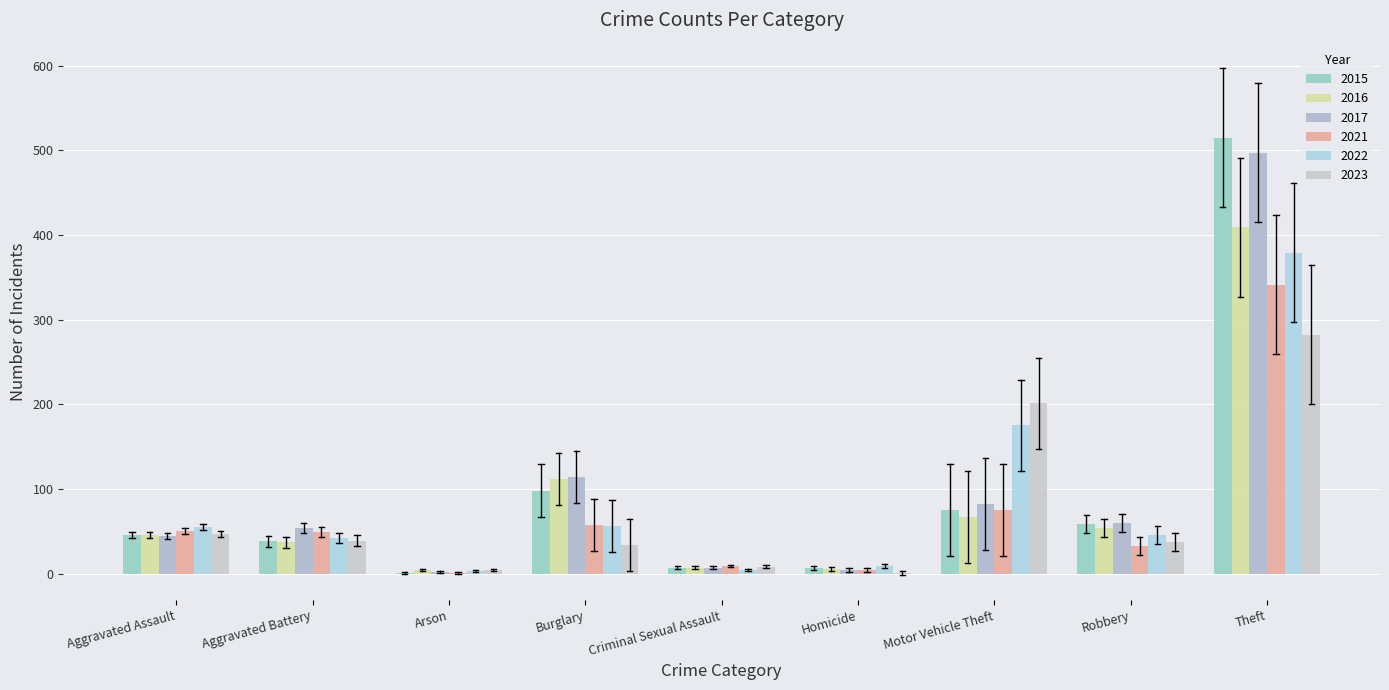

Which series has the largest total across all categories?

2017